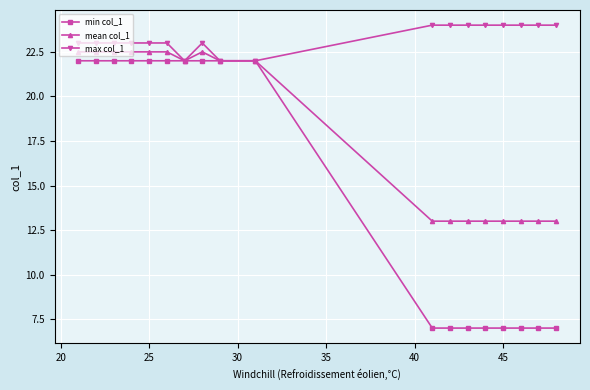

How many lines are shown in the chart?

3